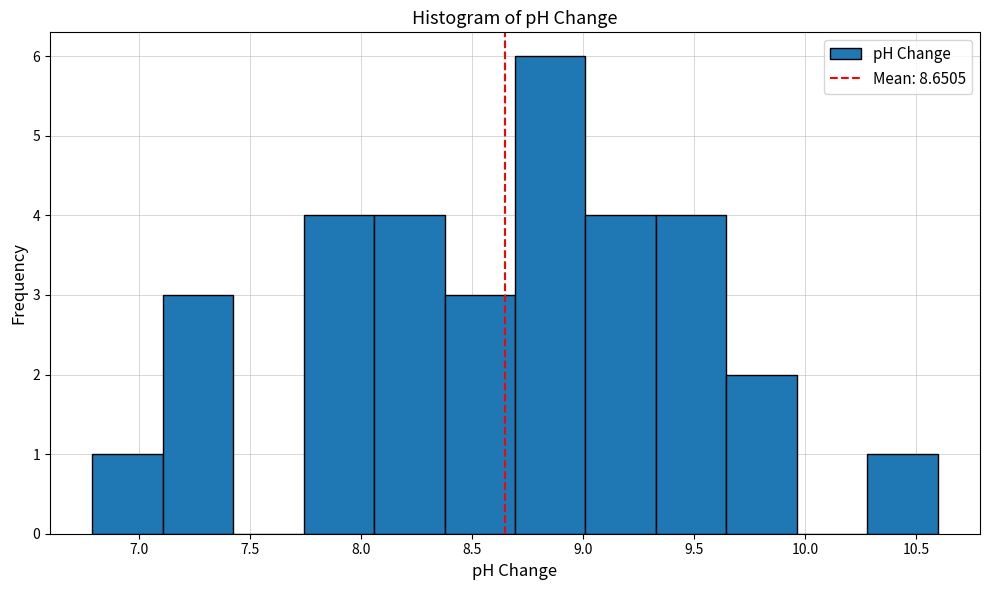

Reading left to right, list every bar in this chart as the range it spans on the x-axis followed by its height. Neither the bar edges nor the heights are printed on the chart, so give them approximately, as read against the axes.

6.80 to 7.10: 1
7.10 to 7.40: 3
7.40 to 7.75: 0
7.75 to 8.05: 4
8.05 to 8.40: 4
8.40 to 8.70: 3
8.70 to 9.00: 6
9.00 to 9.35: 4
9.35 to 9.65: 4
9.65 to 9.95: 2
9.95 to 10.30: 0
10.30 to 10.60: 1